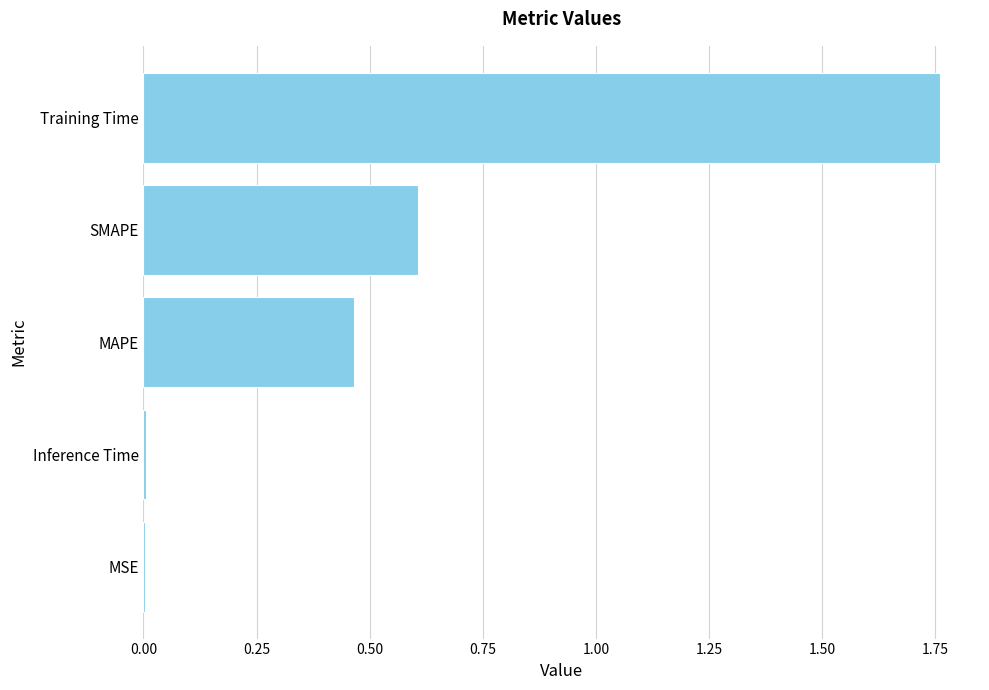

At which category does the chart reach its peak across all series?

Training Time